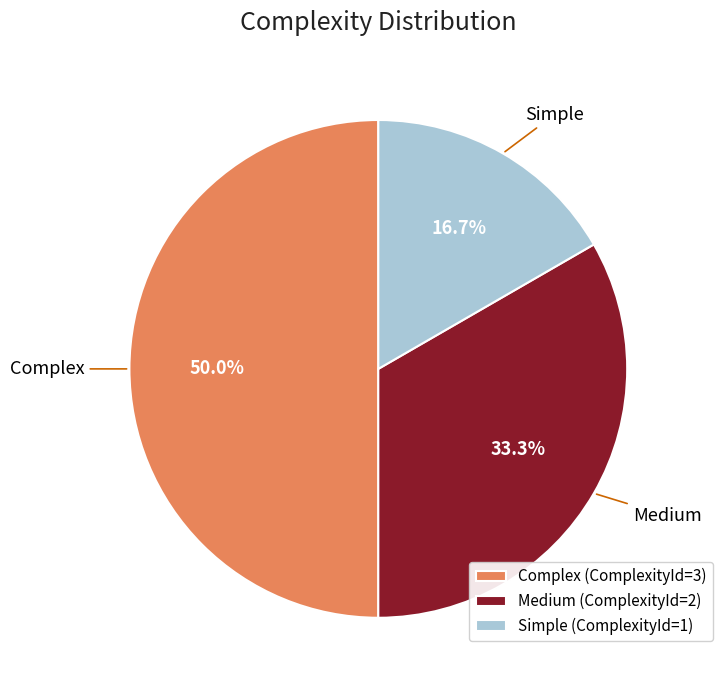

How many slices are in this pie chart?

3